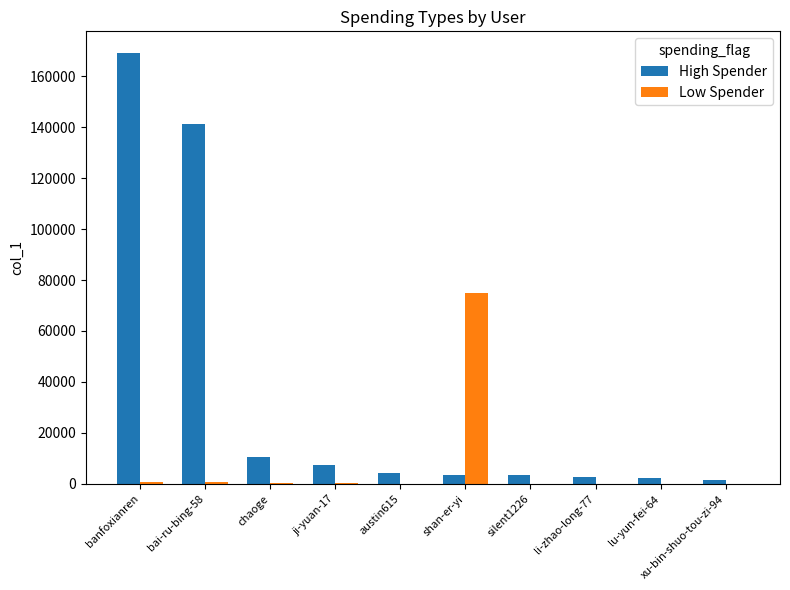

Between bai-ru-bing-58 and shan-er-yi, which series saw the biggest shift?

High Spender